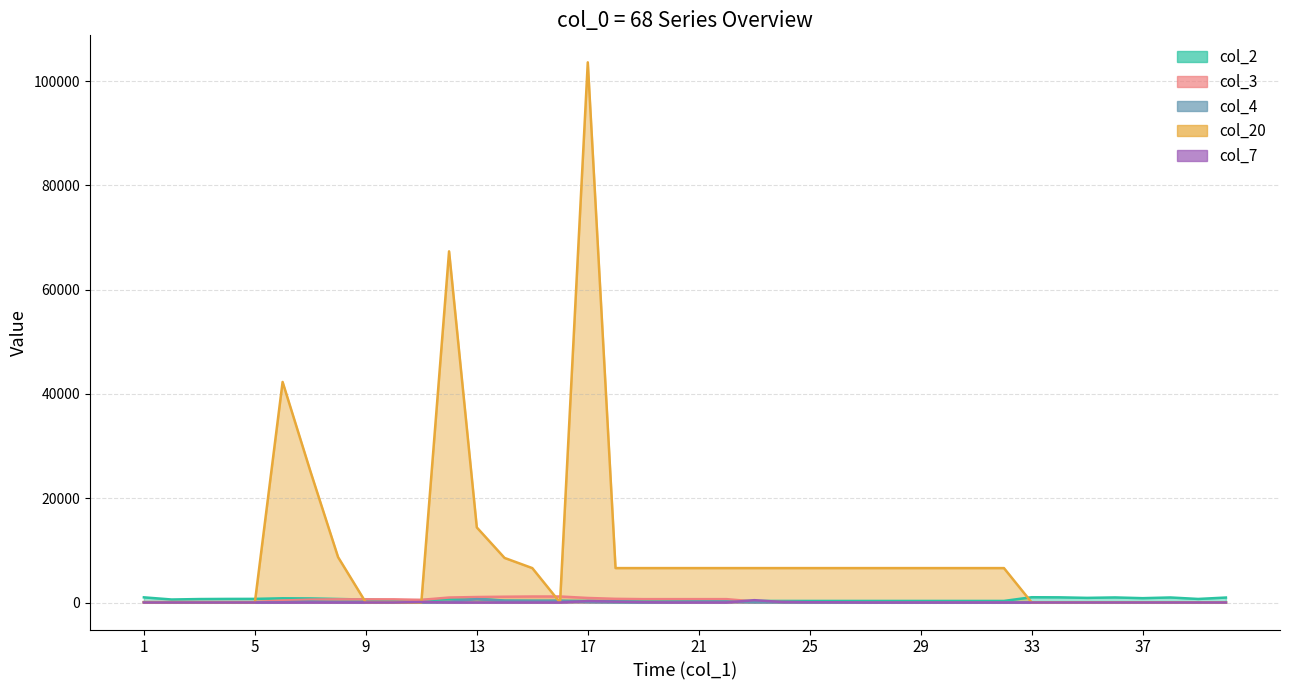

Which has a higher value, 17 or 9?

9